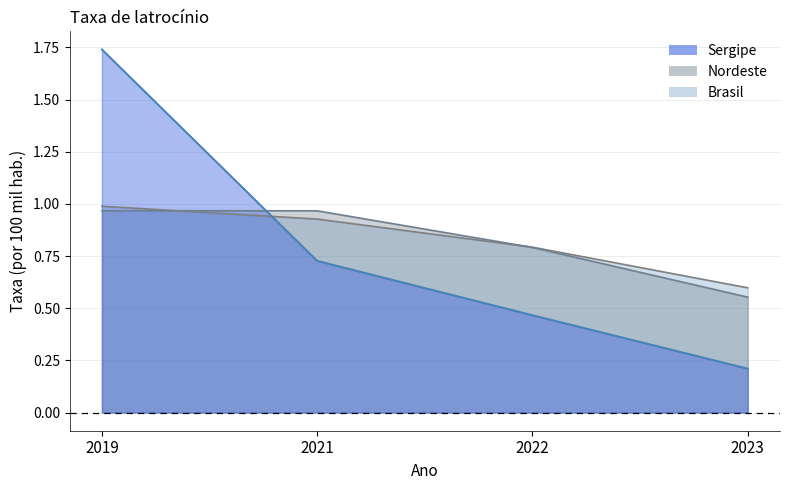

Rank the categories by Sergipe value from highest to lowest.

2019, 2021, 2022, 2023